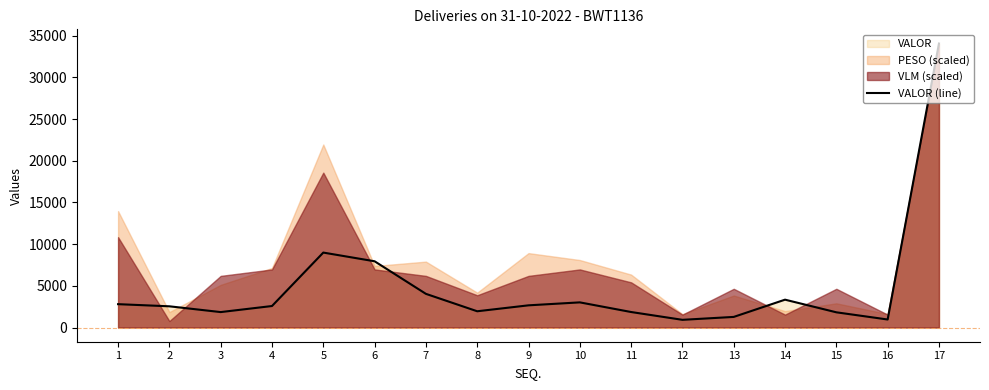

What is the greatest value displayed?

34057.7